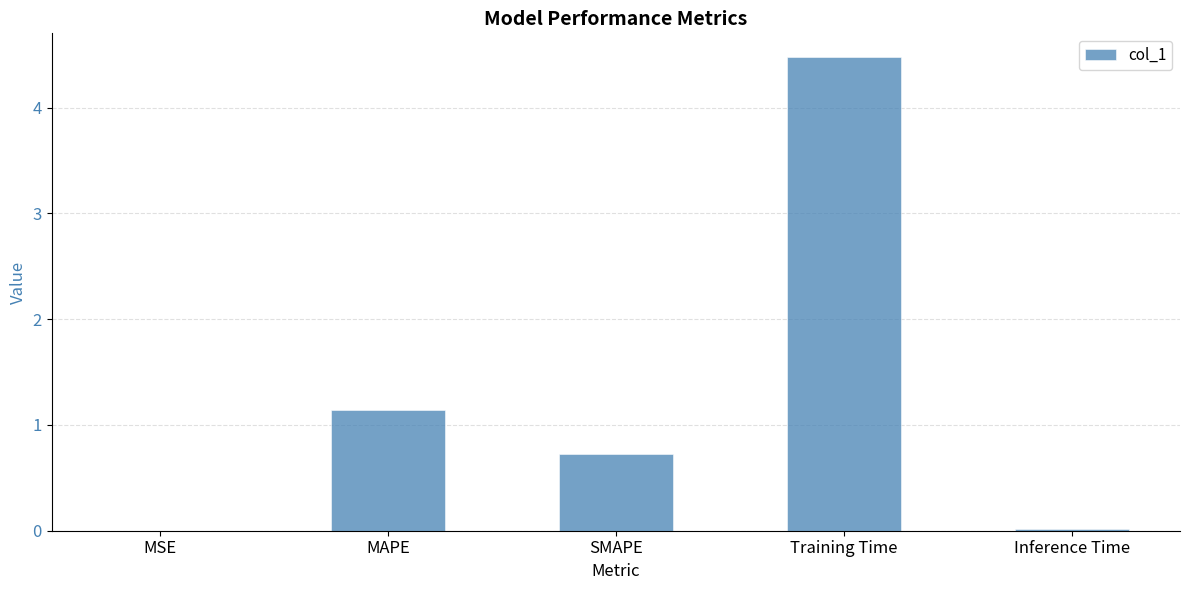

Are the bars grouped side by side (vs. stacked)?

No